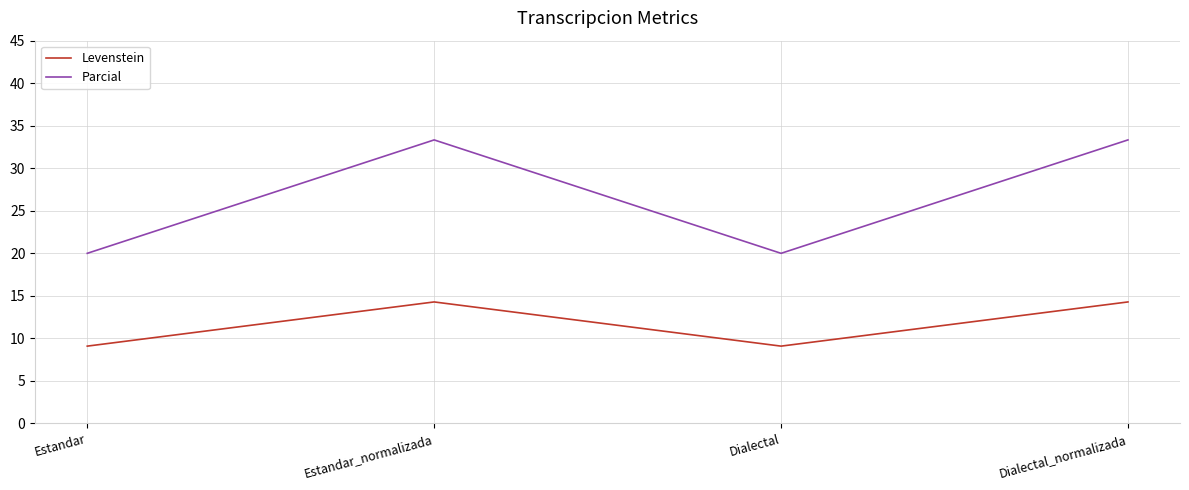

What position from the left is Estandar?

1